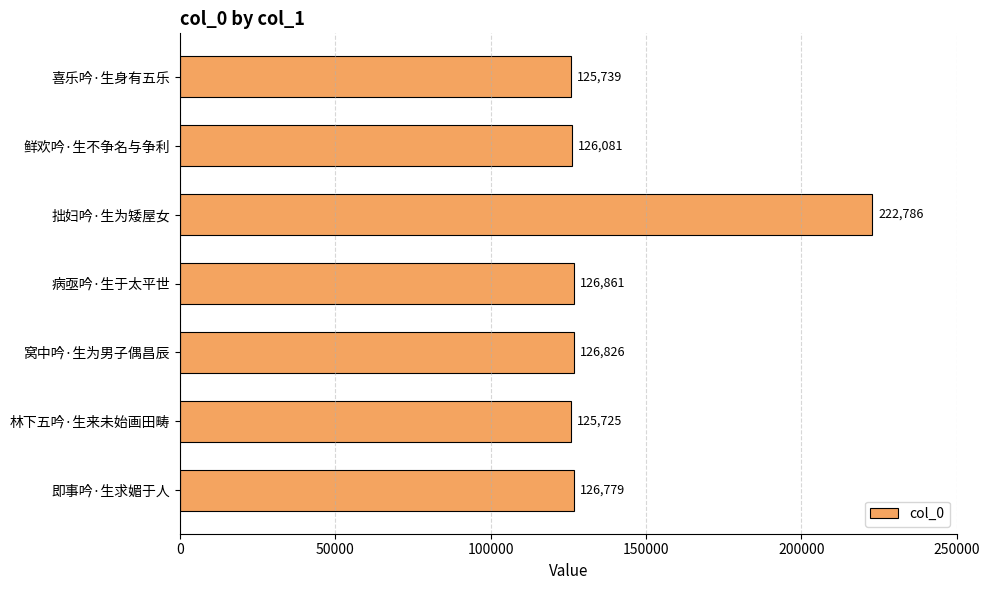

Are the bars grouped side by side (vs. stacked)?

No